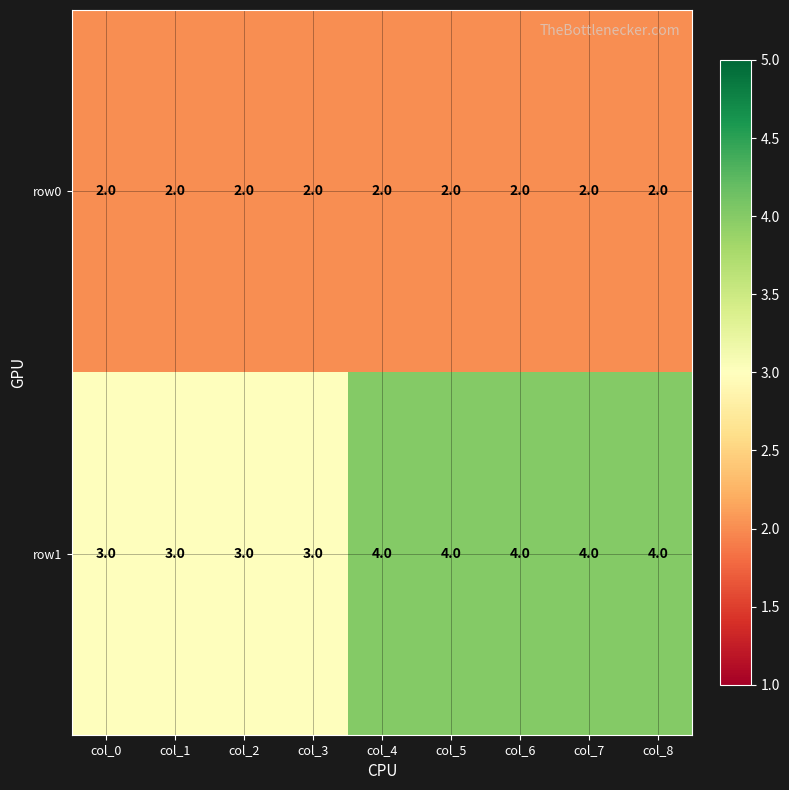

Reading left to right, list all the values displayed in this chart.

row0: 2	2	2	2	2	2	2	2	2
row1: 3	3	3	3	4	4	4	4	4